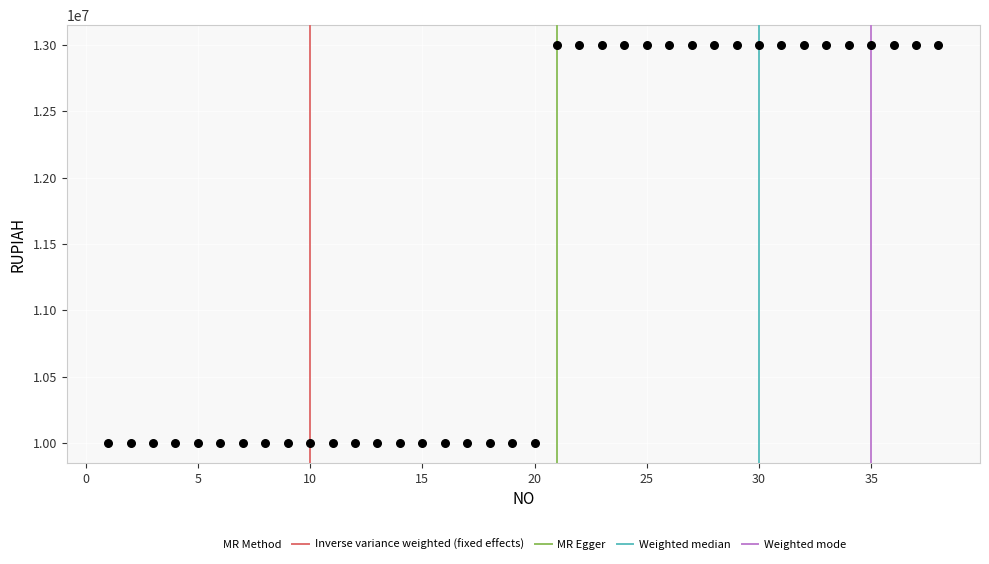

What is the range of Y values (max minus min)?

3000000